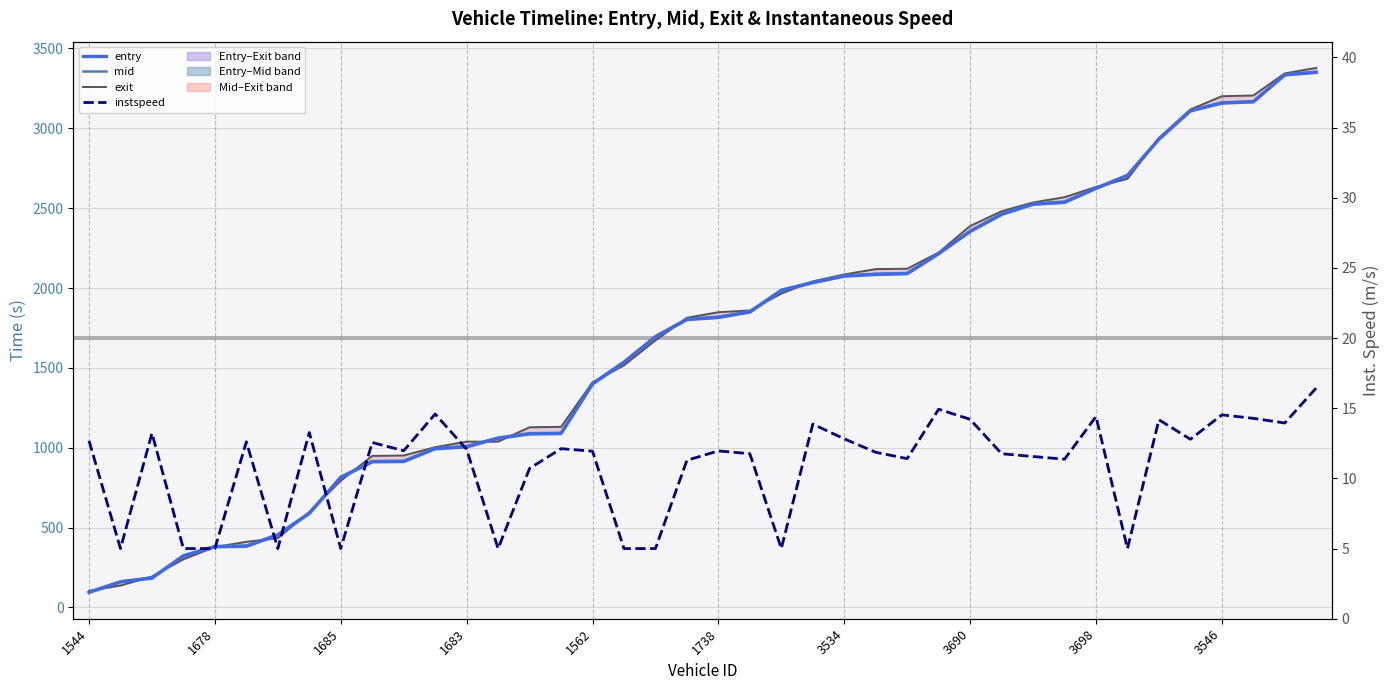

What is the value of the mid point at the 22nd from the left?

1854.3